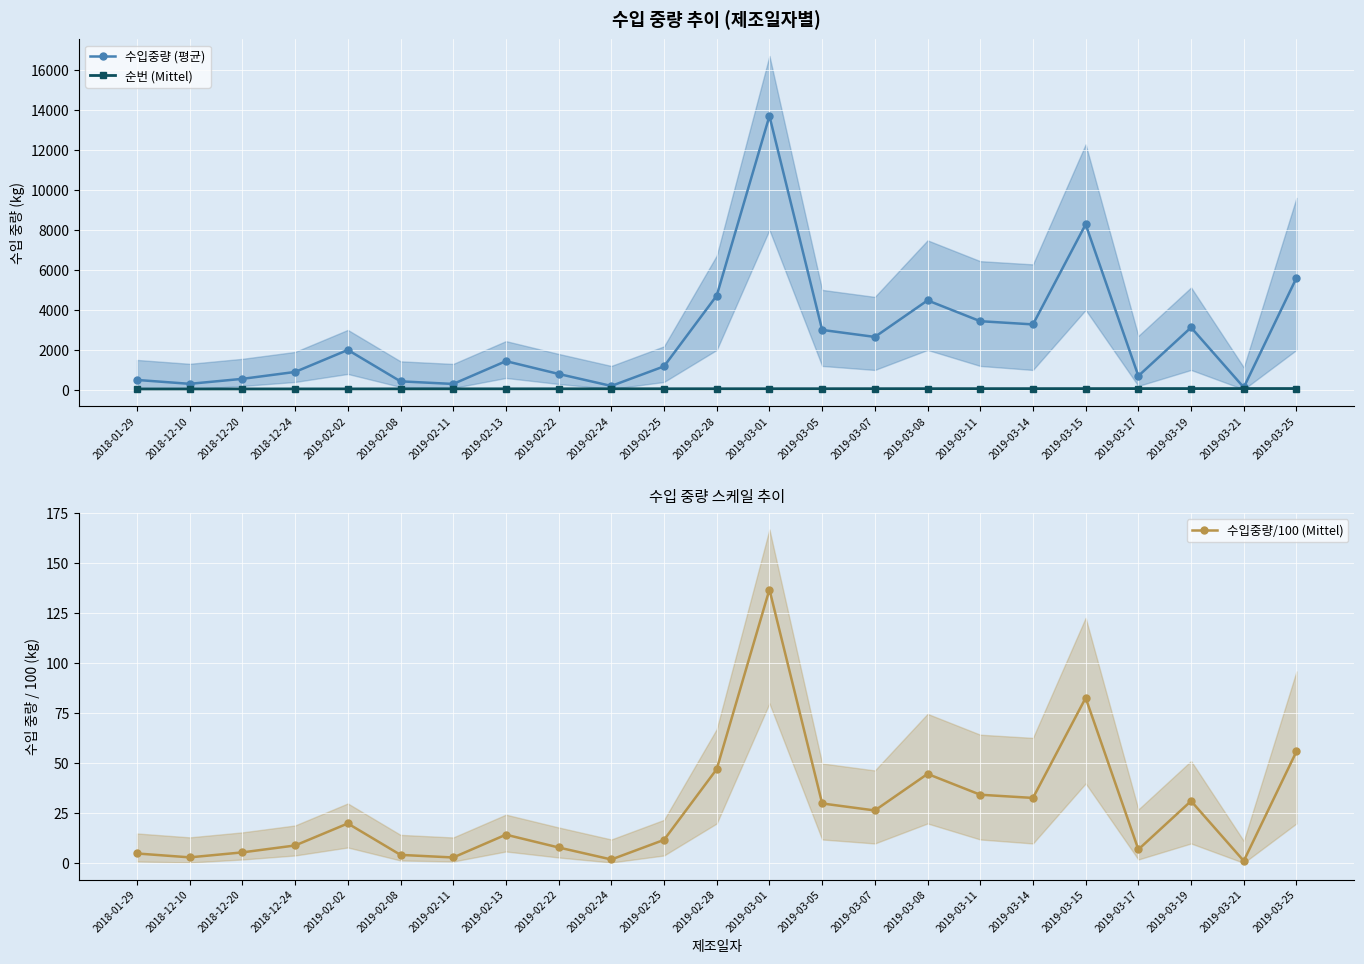

What are all the series names shown in the legend?

수입중량 (평균), 순번 (Mittel), 수입중량/100 (Mittel)